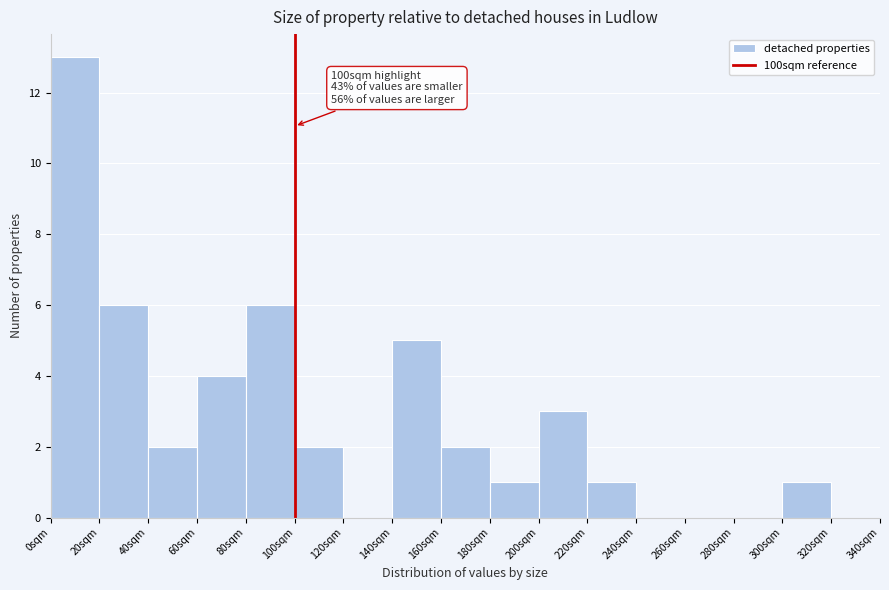

Over which range of the x-axis is the bar tallest?

0 to 20